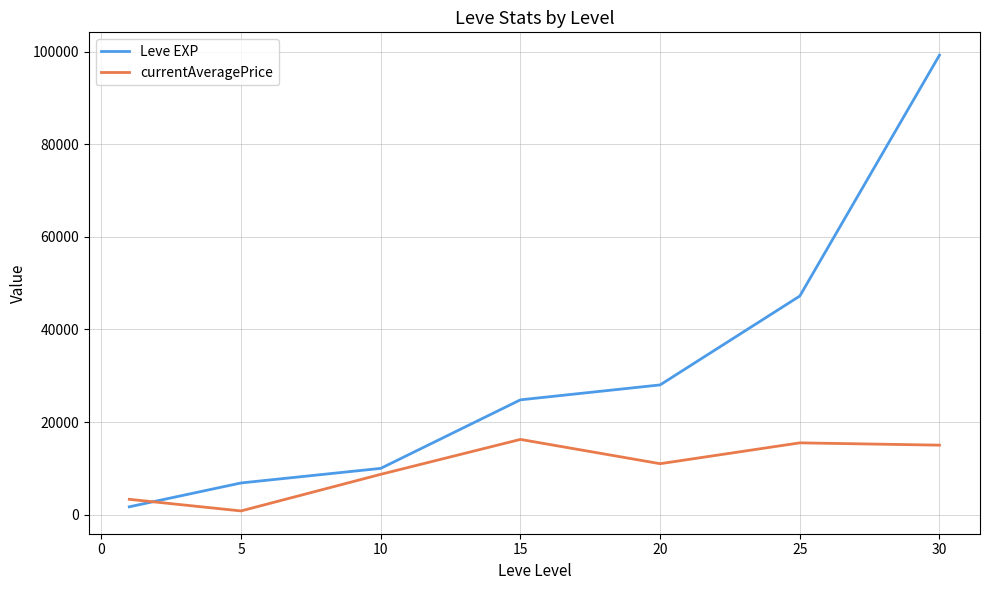

Rank the series by their average value, from lowest to highest.

currentAveragePrice, Leve EXP